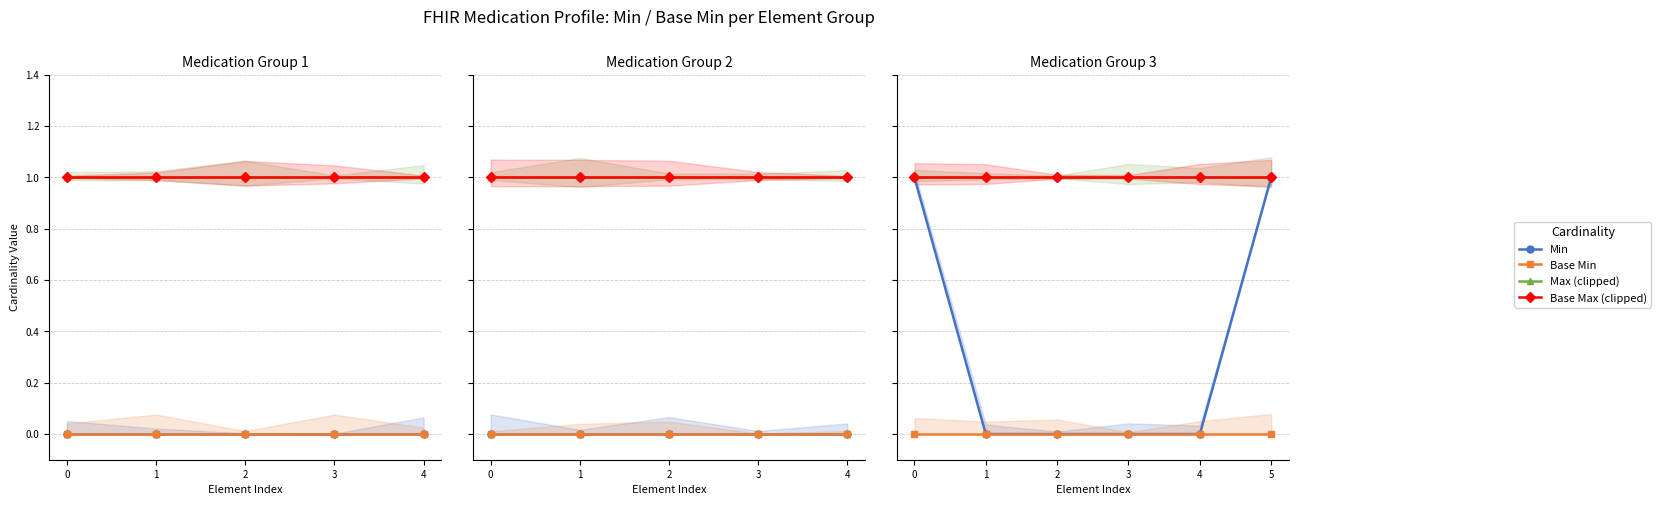

True or false: Max (clipped) and Min cross at least once.

False